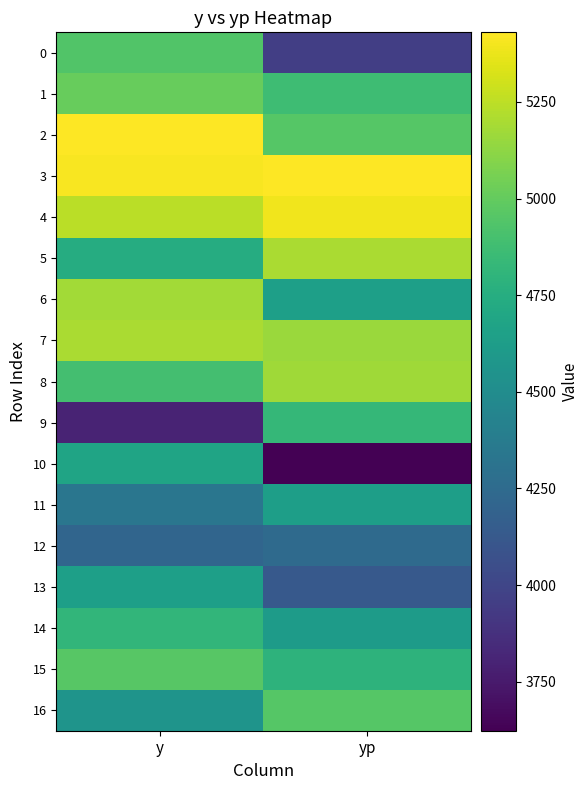

At which category is the sum across all series the highest?

y